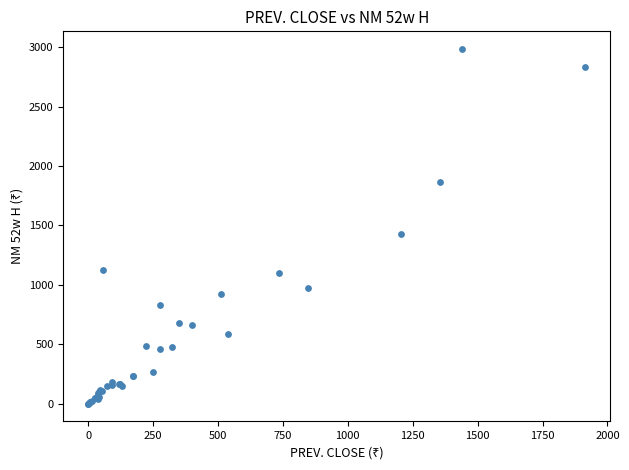

What Y value in the scatter plot is closest to 1492?

1427.9